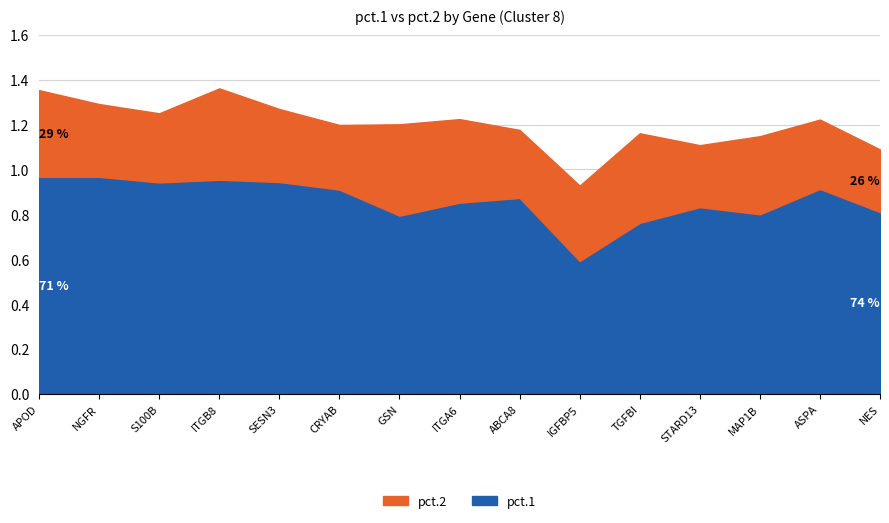

What are all the series names shown in the legend?

pct.2, pct.1